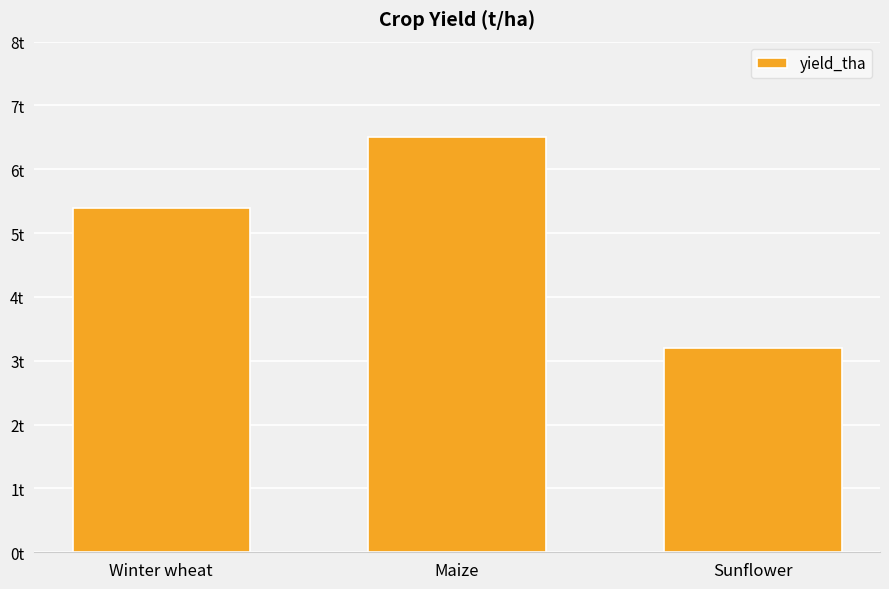

What is the smallest value displayed?

3.2